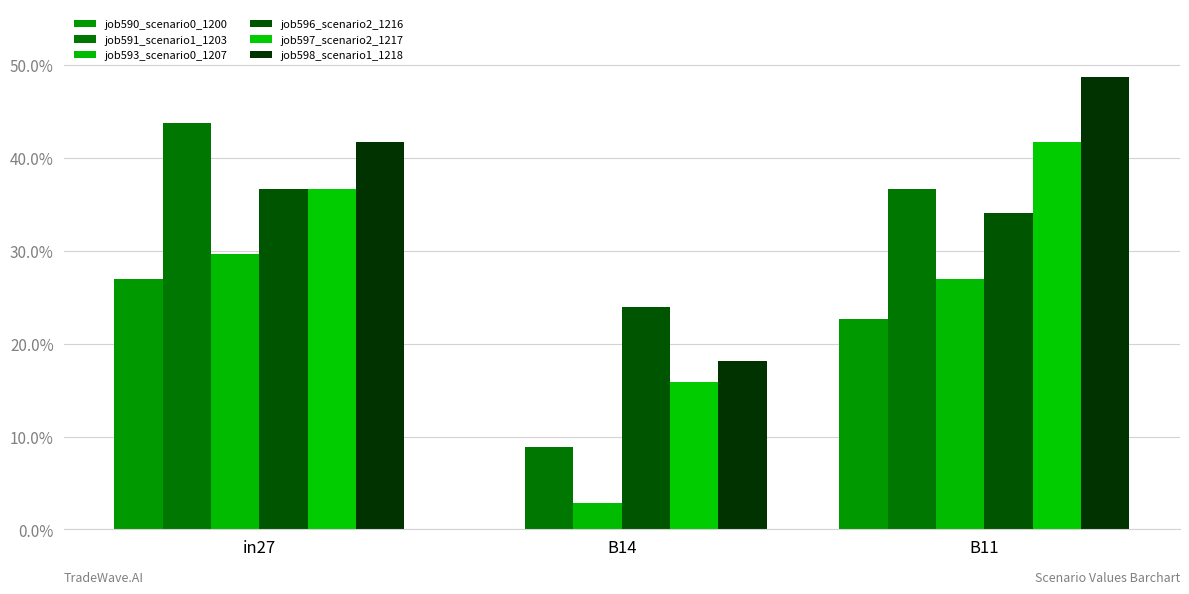

What position from the right is B11?

1